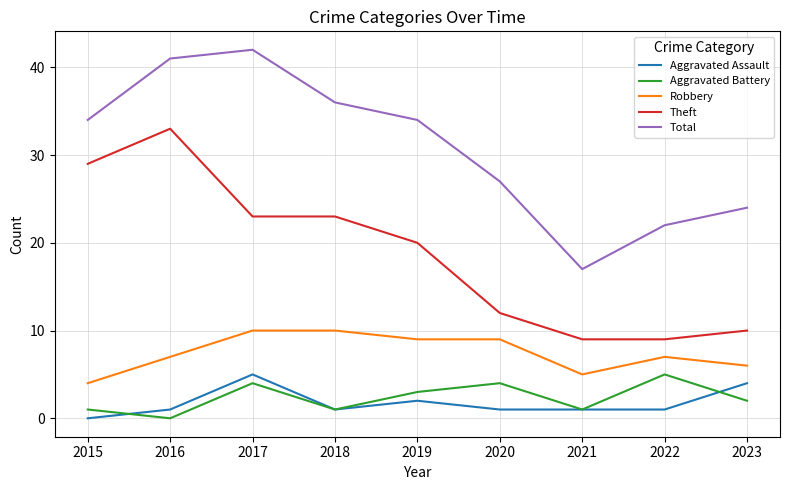

True or false: Aggravated Battery and Total cross at least once.

False